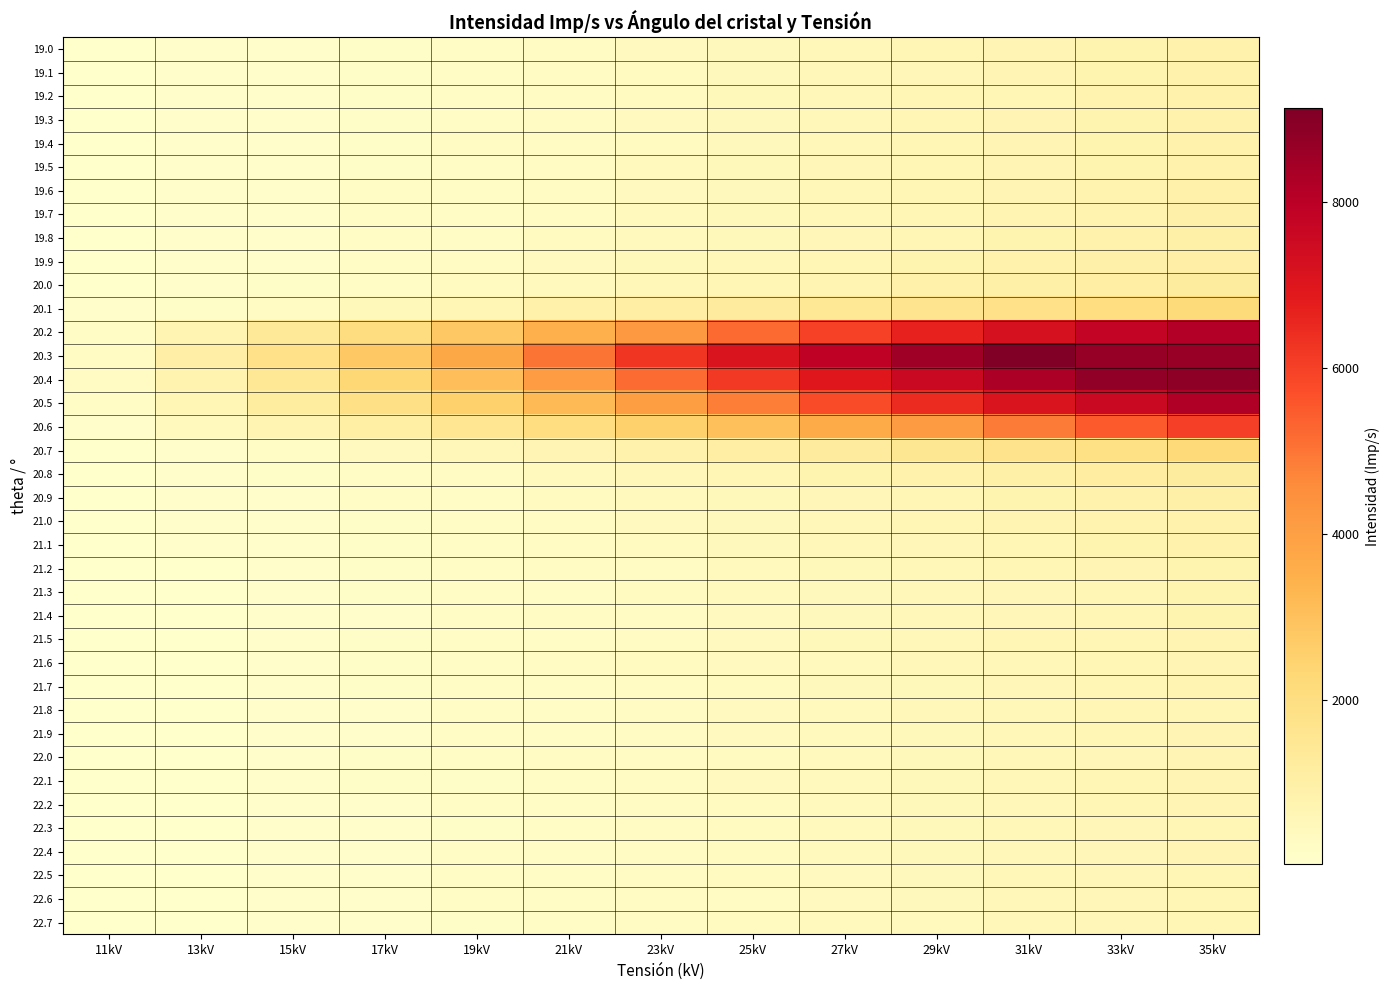

Rank the series at 27kV from highest to lowest value.

20.3, 20.4, 20.2, 20.5, 20.6, 20.1, 20.7, 20.8, 20.0, 19.9, 20.9, 19.8, 19.5, 19.6, 19.7, 21.0, 19.4, 19.2, 19.3, 19.1, 21.1, 19.0, 21.2, 21.5, 21.4, 21.3, 21.7, 21.9, 21.6, 22.2, 22.1, 22.0, 22.3, 21.8, 22.4, 22.7, 22.5, 22.6